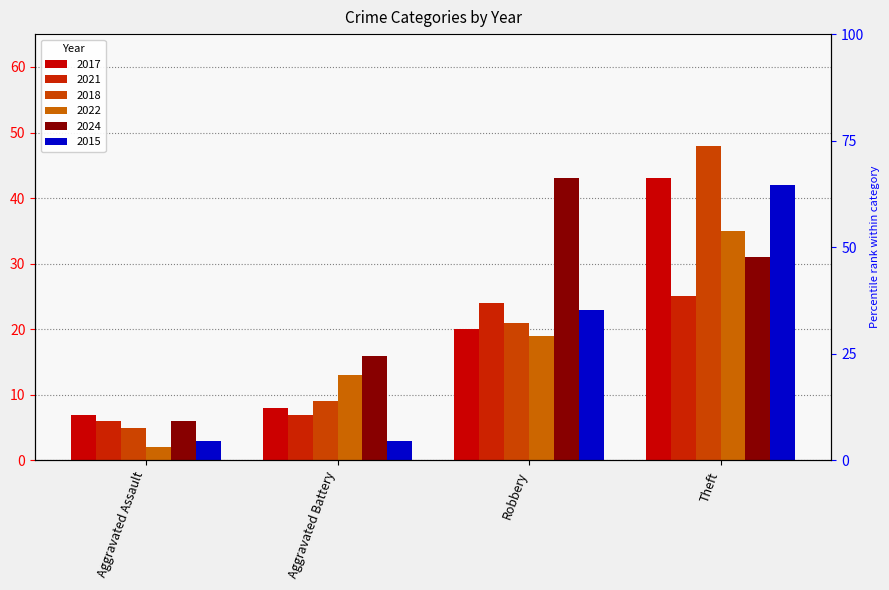

What is the total value across all series at Robbery?

150